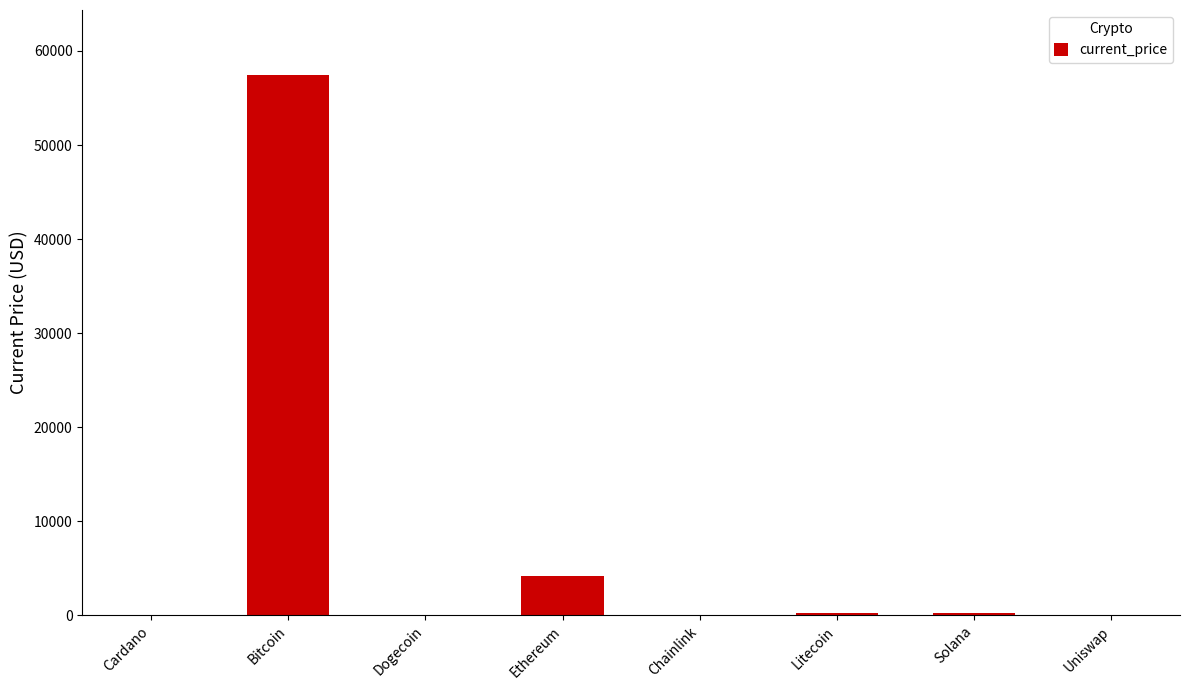

What is the maximum value shown in the chart?

57464.0